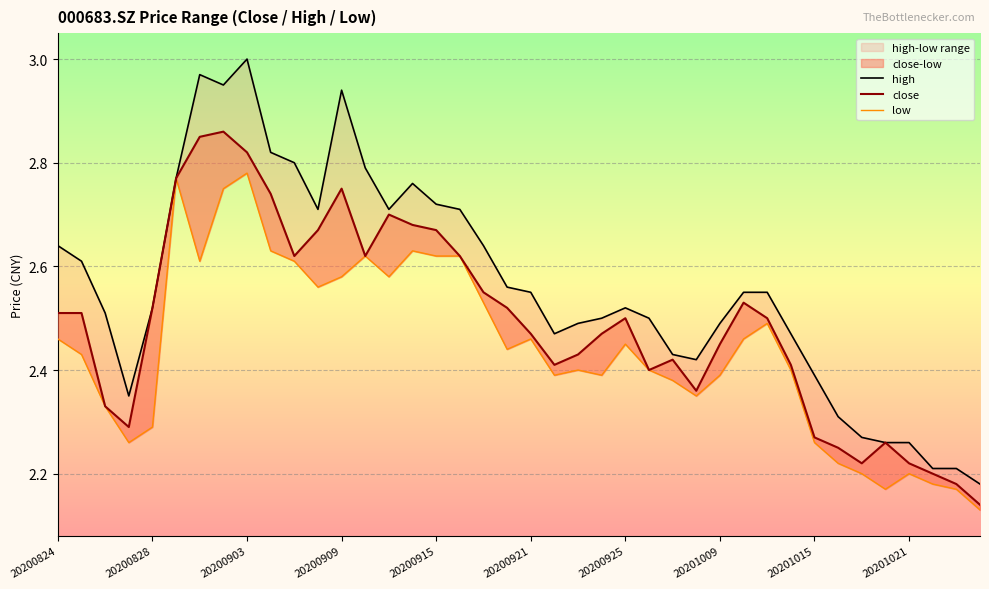

Reading right to left, list all the values displayed in this chart.

high: 2.2	2.2	2.2	2.3	2.3	2.3	2.3	2.4	2.5	2.5	2.5	2.5	2.4	2.4	2.5	2.5	2.5	2.5	2.5	2.5	2.6	2.6	2.7	2.7	2.8	2.7	2.8	2.9	2.7	2.8	2.8	3.0	3.0	3.0	2.8	2.5	2.4	2.5	2.6	2.6
close: 2.1	2.2	2.2	2.2	2.3	2.2	2.2	2.3	2.4	2.5	2.5	2.5	2.4	2.4	2.4	2.5	2.5	2.4	2.4	2.5	2.5	2.5	2.6	2.7	2.7	2.7	2.6	2.8	2.7	2.6	2.7	2.8	2.9	2.9	2.8	2.5	2.3	2.3	2.5	2.5
low: 2.1	2.2	2.2	2.2	2.2	2.2	2.2	2.3	2.4	2.5	2.5	2.4	2.4	2.4	2.4	2.5	2.4	2.4	2.4	2.5	2.4	2.5	2.6	2.6	2.6	2.6	2.6	2.6	2.6	2.6	2.6	2.8	2.8	2.6	2.8	2.3	2.3	2.3	2.4	2.5